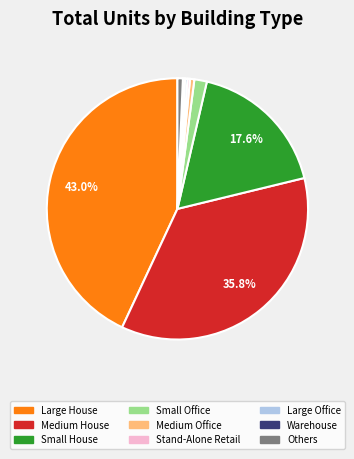

Does any single category account for the majority?

No